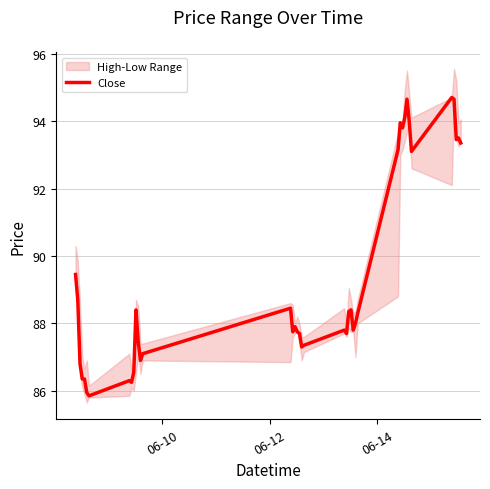

How many points are higher than both their immediate neighbors (excluding endpoints)?

10